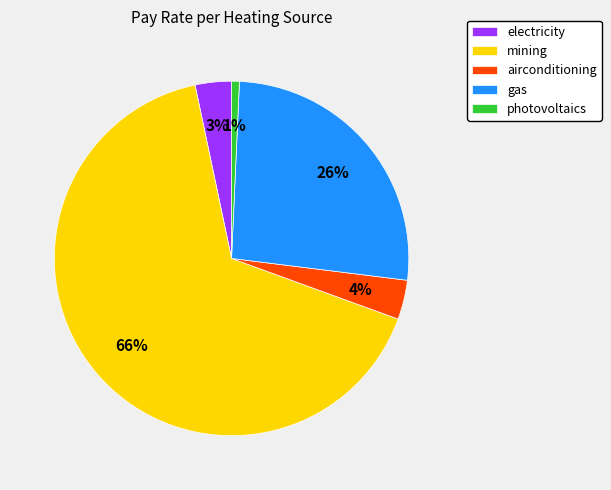

Between gas and electricity, which is larger?

gas